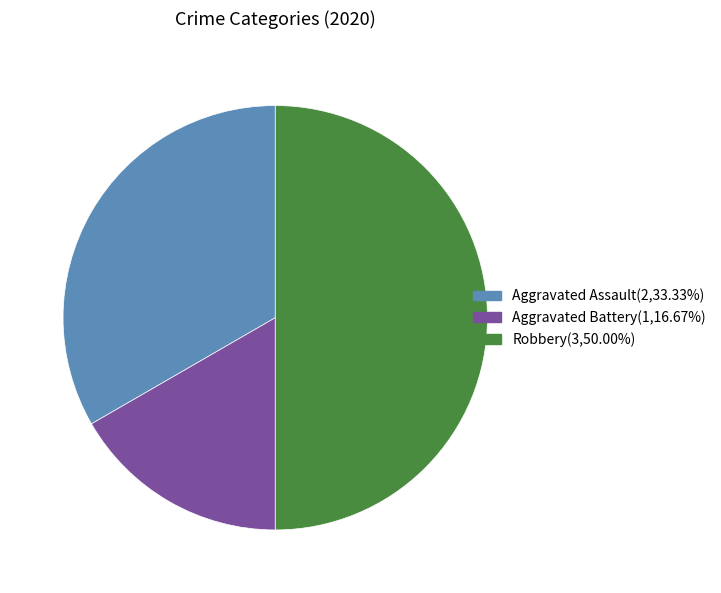

What is the ratio of the value at Aggravated Assault(2,33.33%) to the value at Robbery(3,50.00%)?

0.7